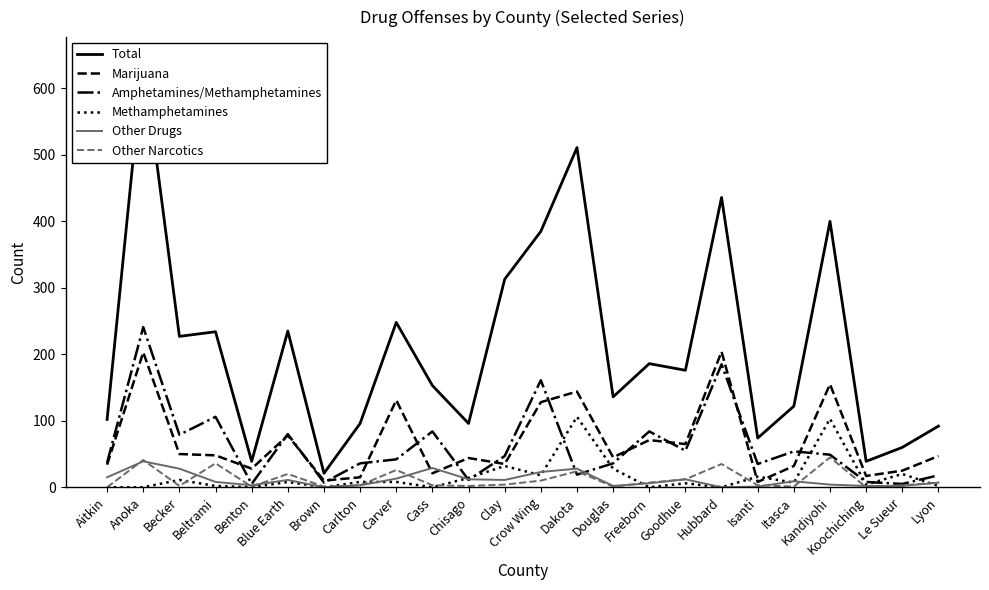

List the series in order of their peak value, lowest first.

Other Drugs, Other Narcotics, Methamphetamines, Marijuana, Amphetamines/Methamphetamines, Total